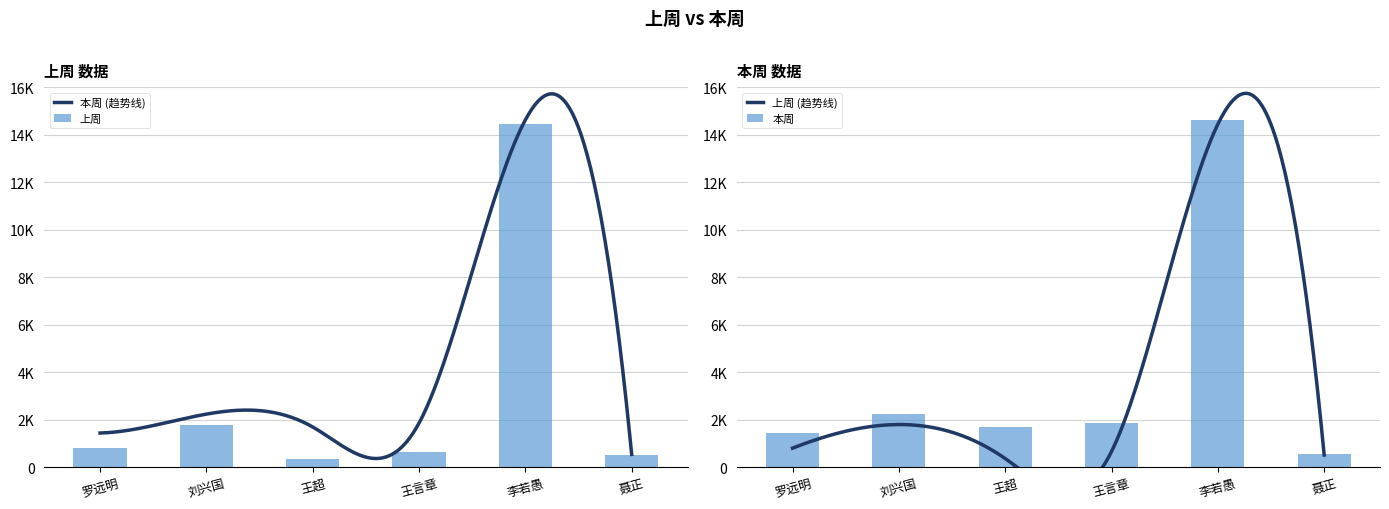

What is the total value across all series at 聂正?

1037